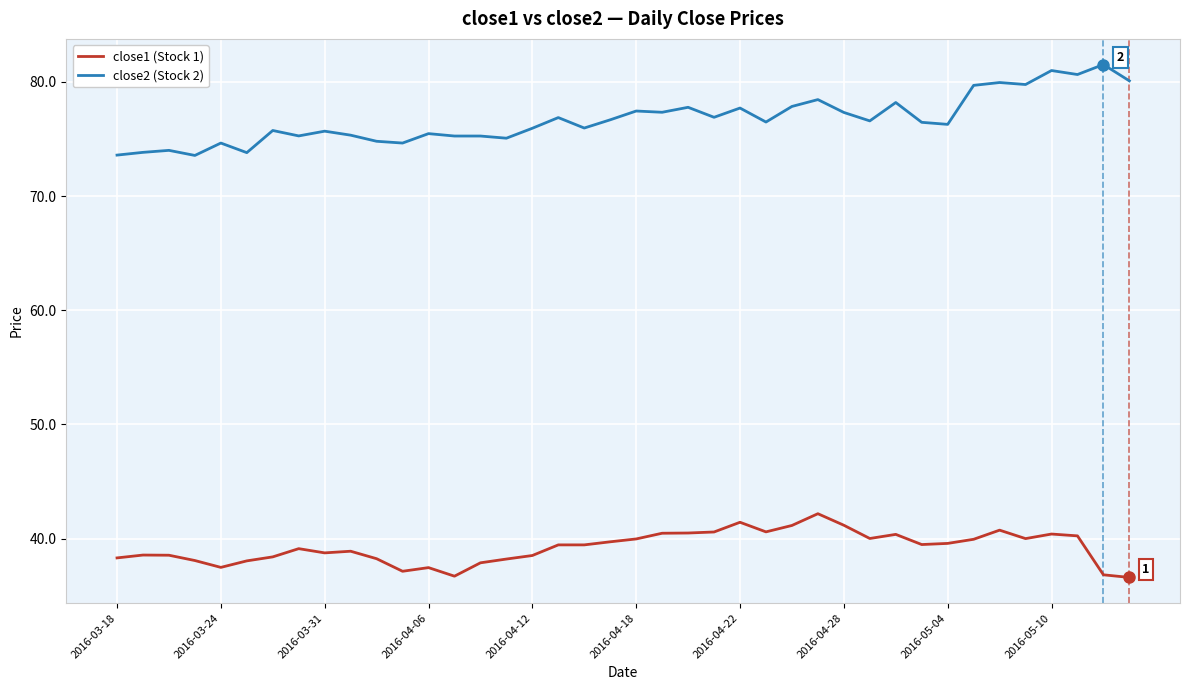

True or false: close2 (Stock 2) and close1 (Stock 1) intersect in this chart.

False